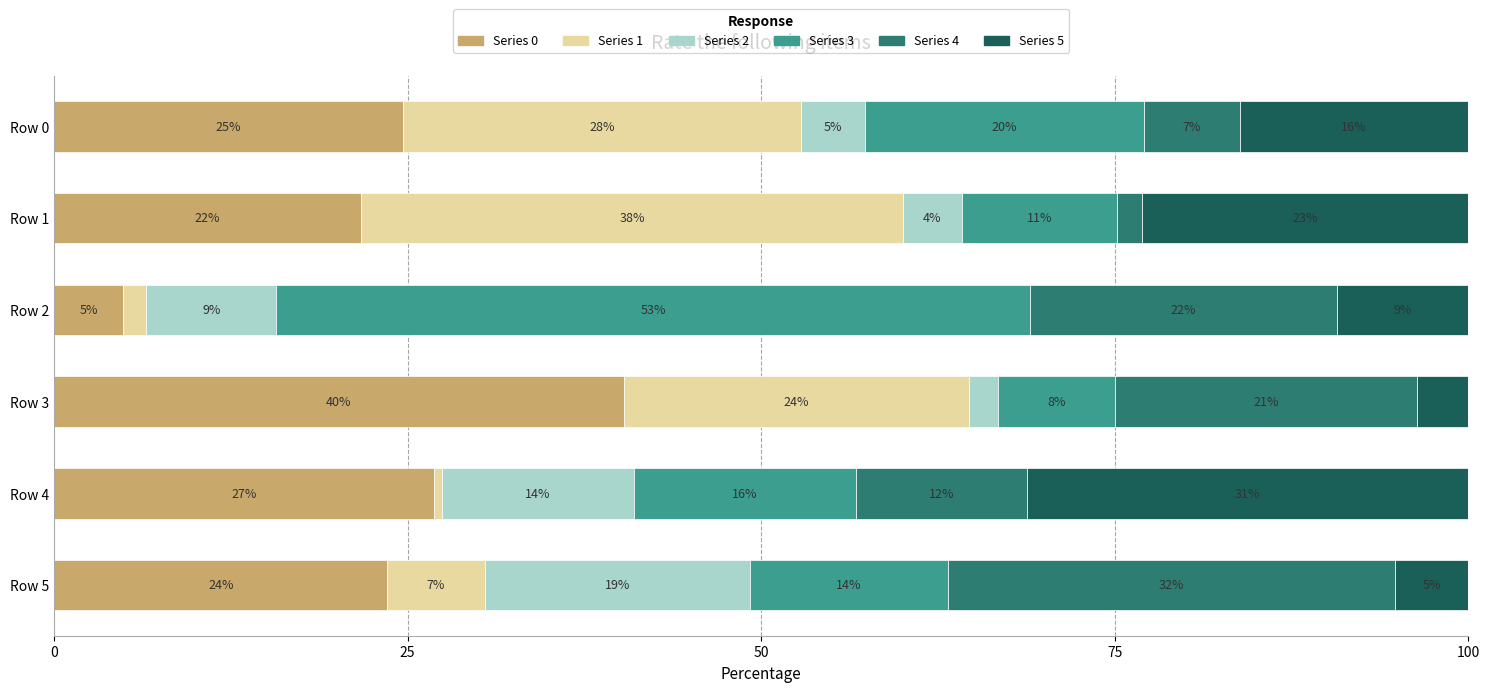

What are all the series names shown in the legend?

Series 0, Series 1, Series 2, Series 3, Series 4, Series 5